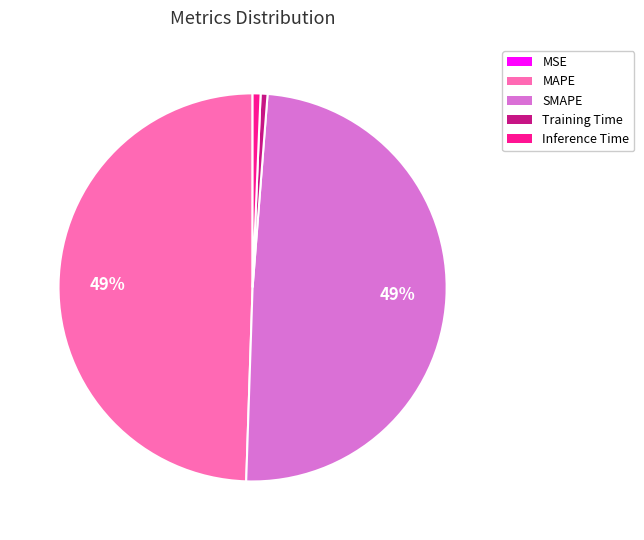

To the nearest percent, what percentage of the pie is MAPE?

49%